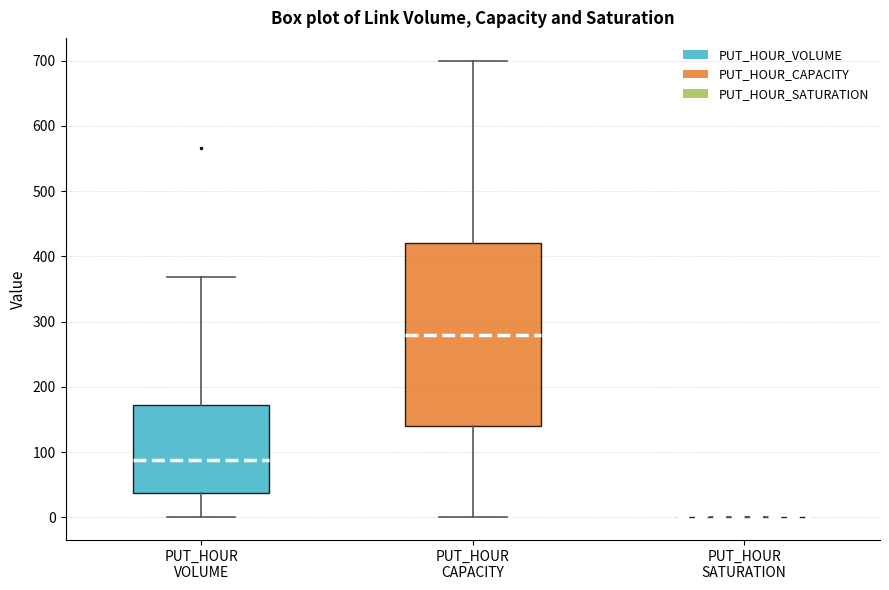

Comparing the boxes themselves (not the whiskers), which one is the tallest?

PUT_HOUR CAPACITY